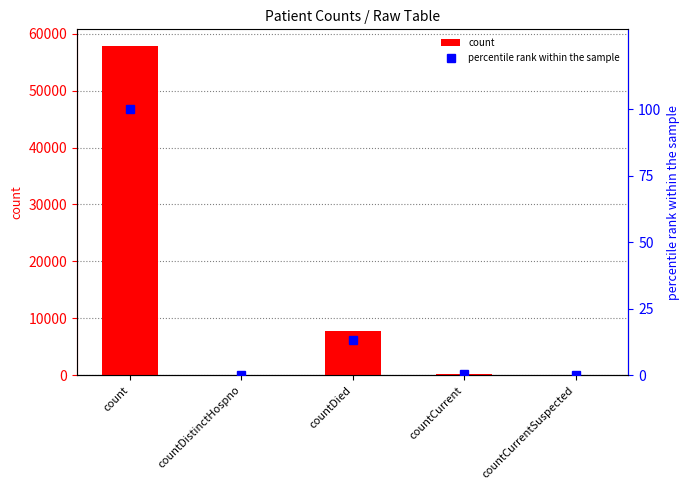

What is the label of the 5th bar from the left?

countCurrentSuspected